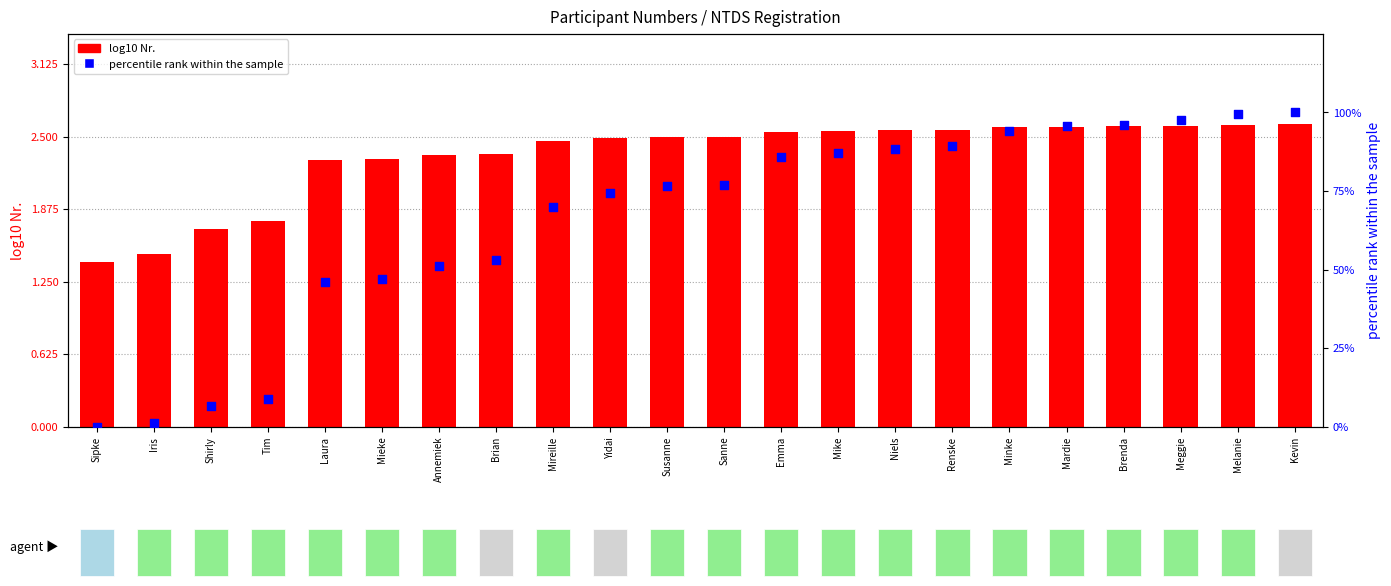

Which series contains the lowest Y value?

percentile rank